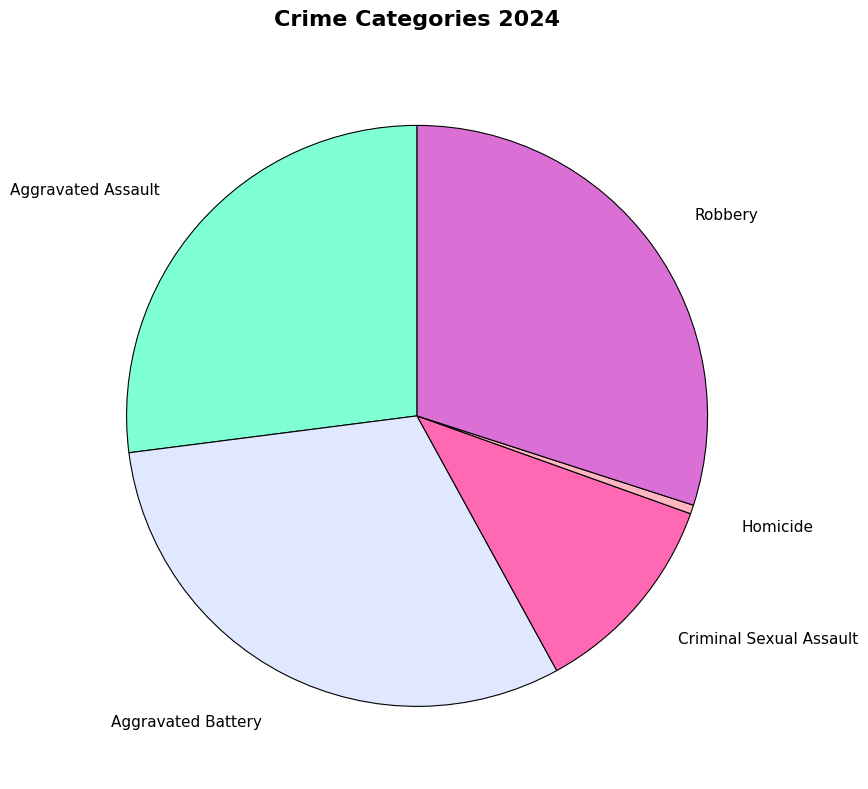

True or false: Homicide accounts for 0% of the total.

True